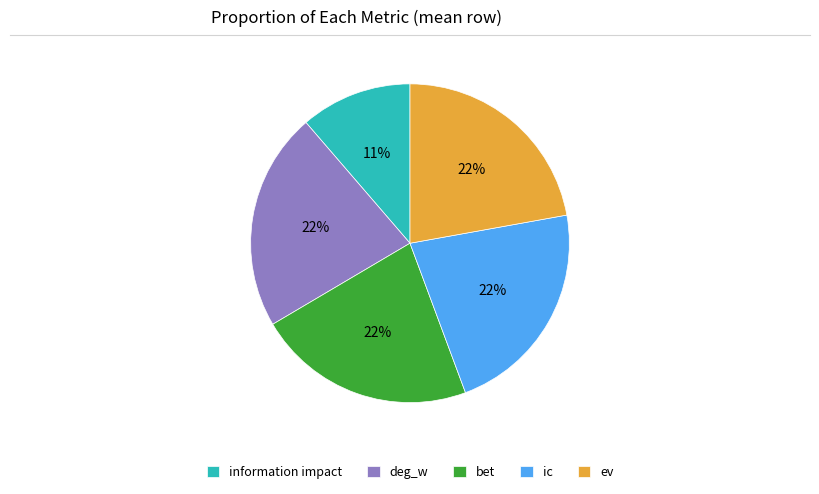

How many segments does this pie chart have?

5